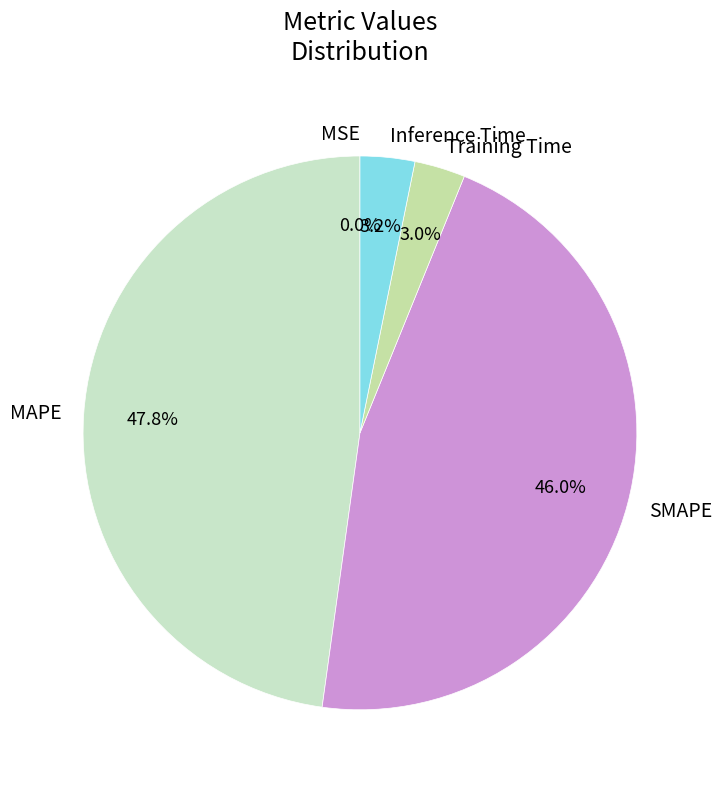

Does any single category account for the majority?

No